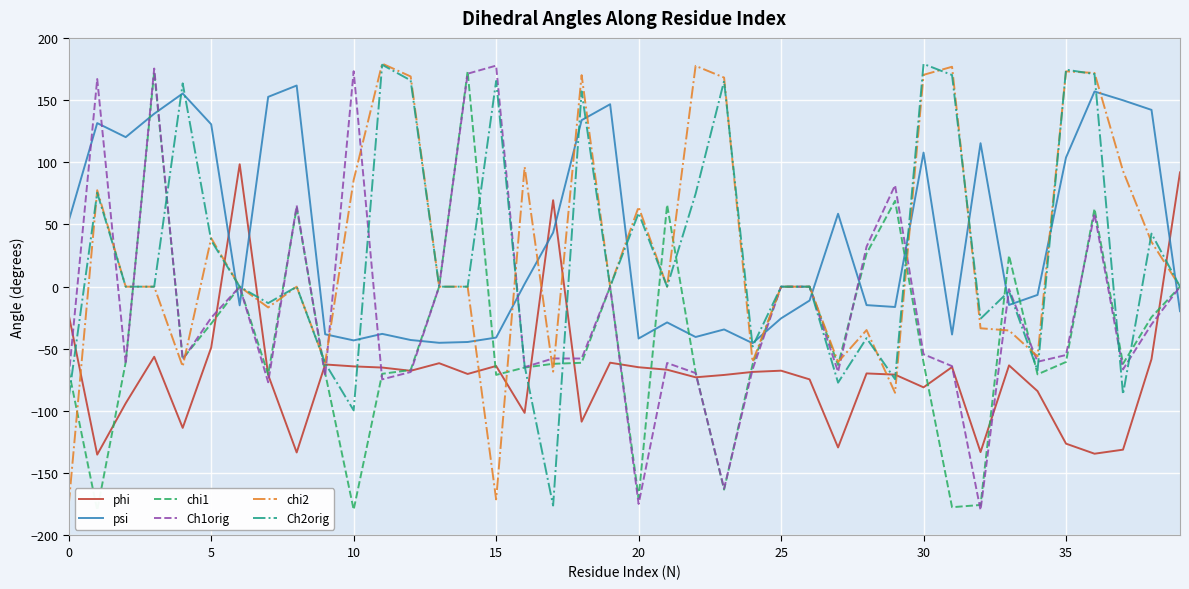

True or false: chi2 has a value of 171.8 at 36.

True